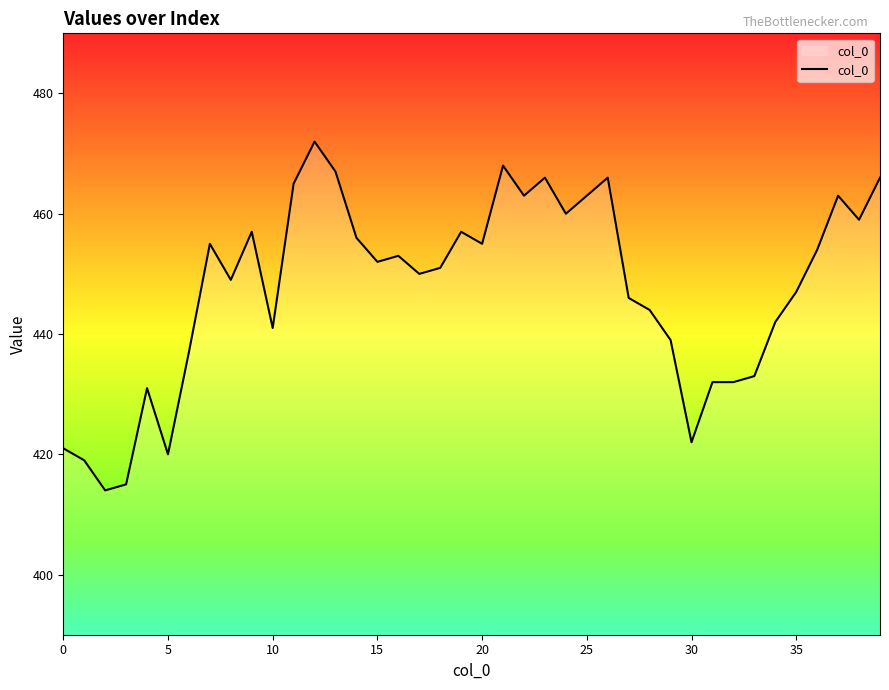

What is the smallest value displayed?

414